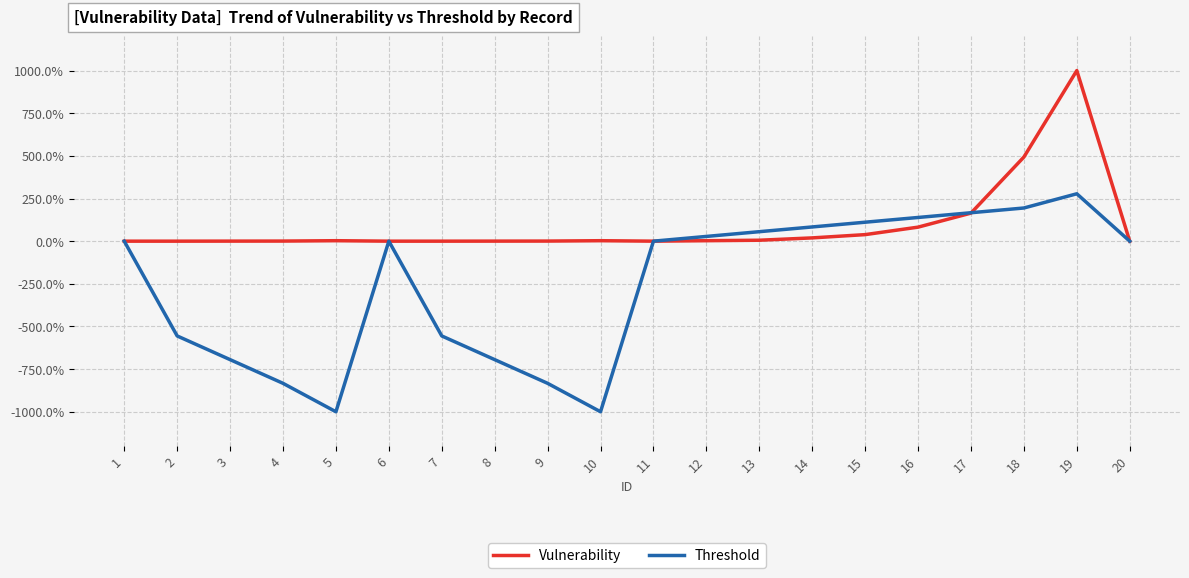

What value does the Vulnerability series have at 14?

19.2